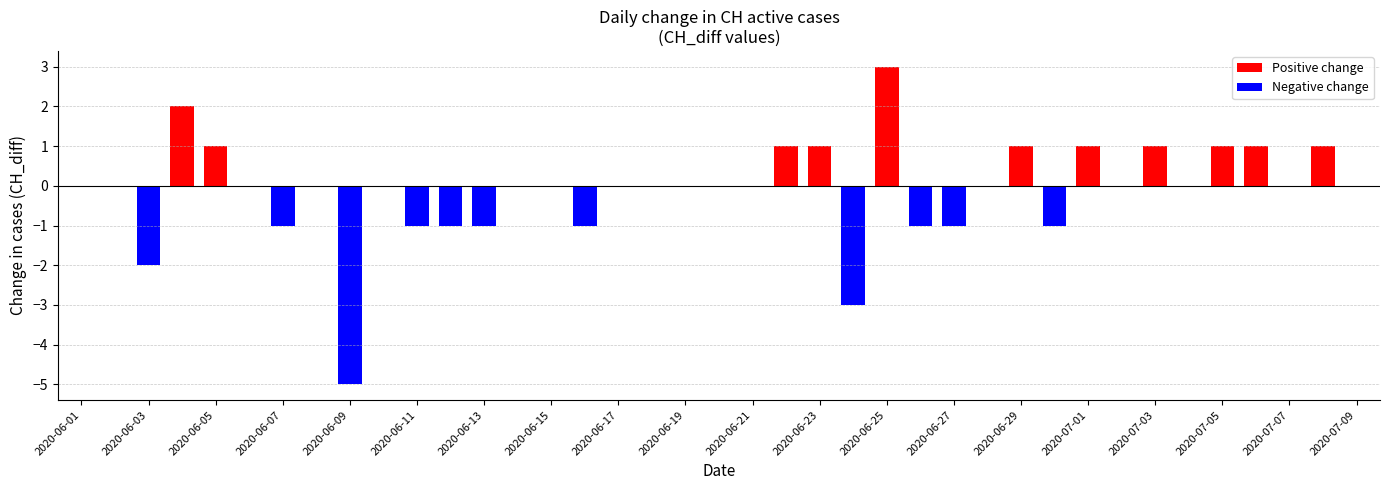

The value at 2020-06-23 is 3. True or false?

False